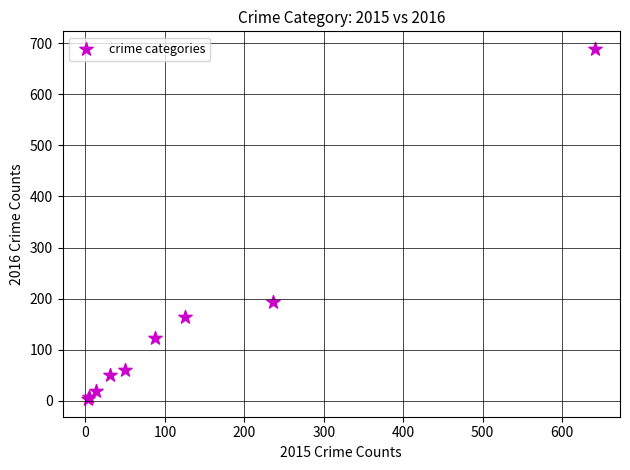

What Y value in the scatter plot is closest to 346?

194